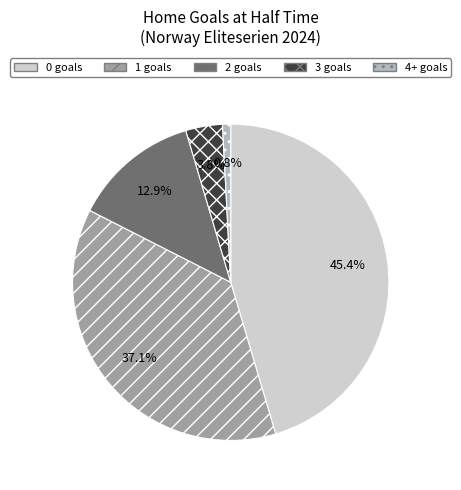

Does 2 represent more than half of the total?

No